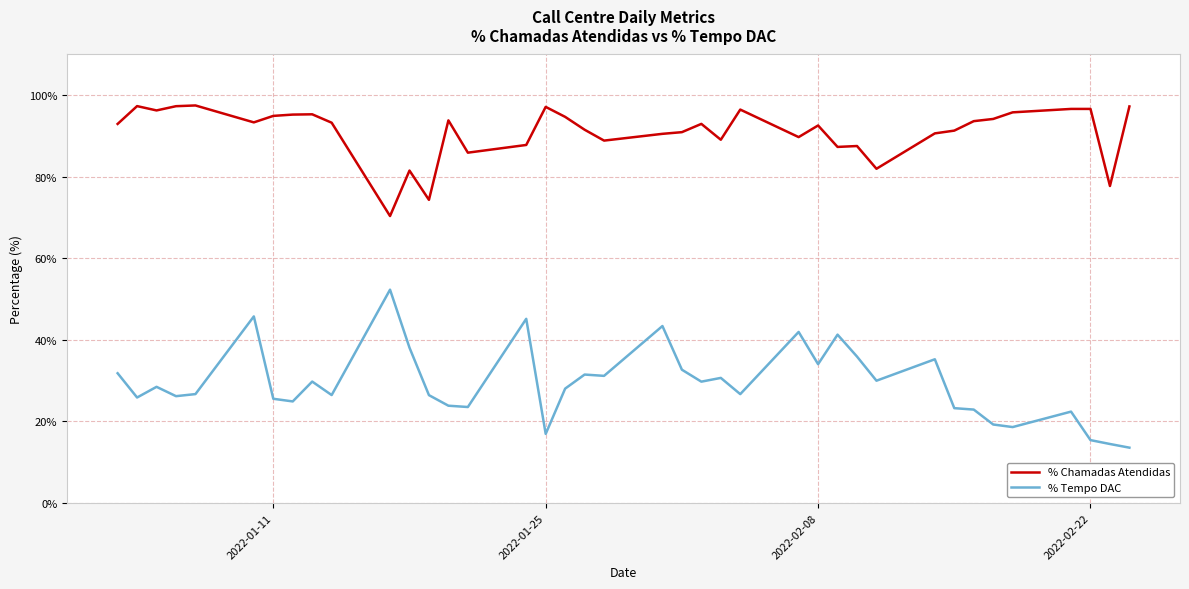

Which series has the widest spread of values?

% Tempo DAC